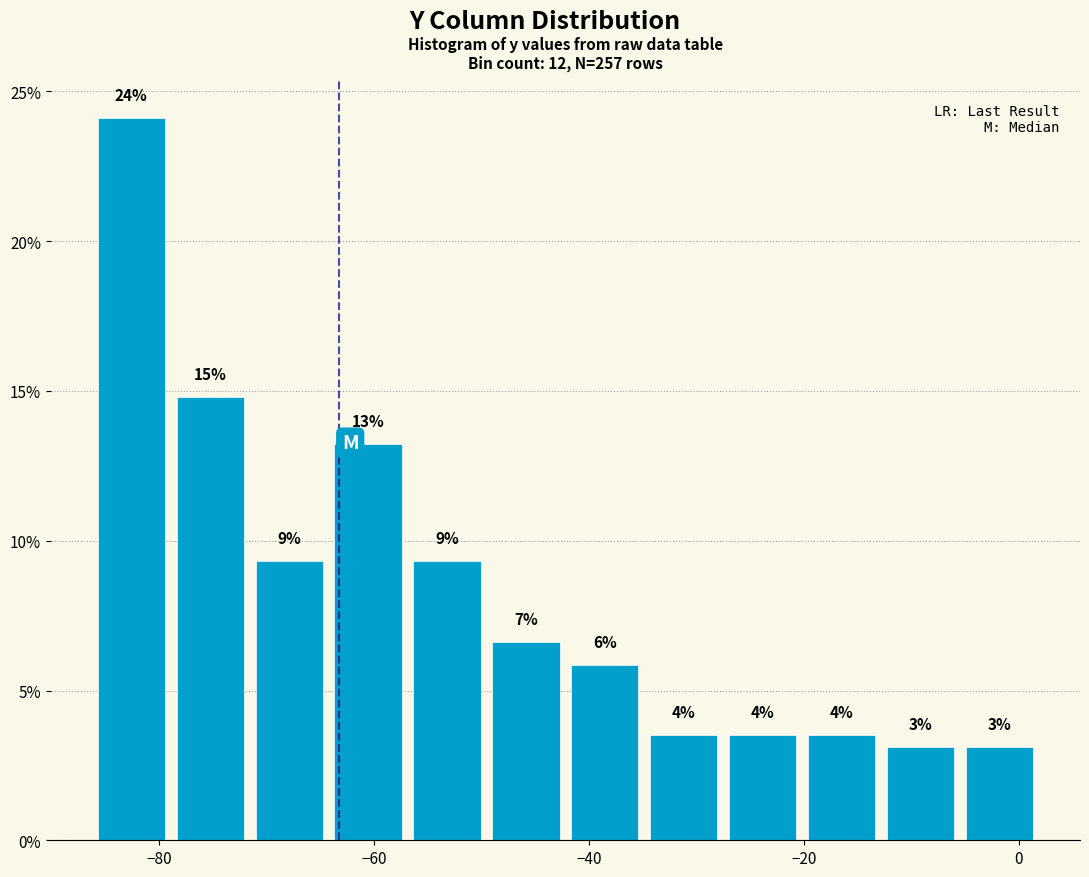

Read against the x-axis, roughly where is the centre of the tallest bar?

-82